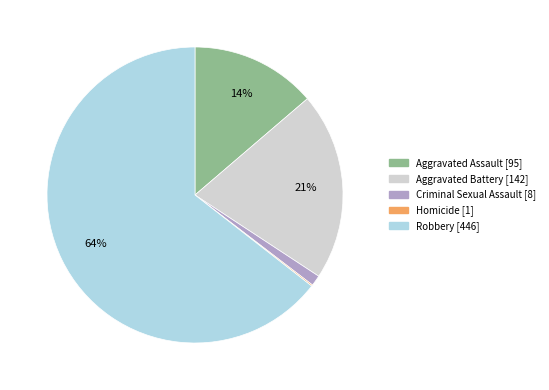

Which slice is the largest?

Robbery